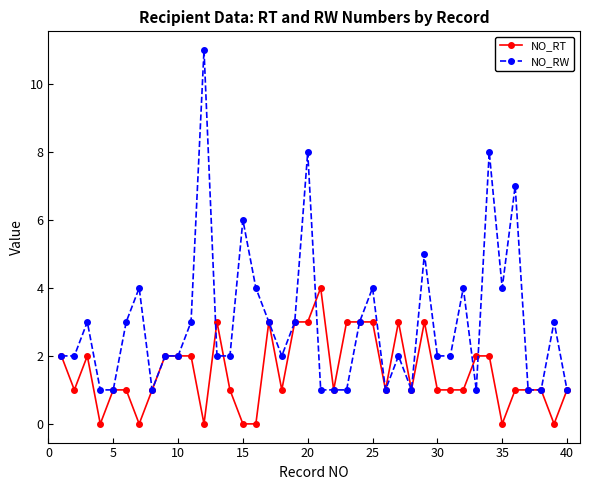

How many lines are shown in the chart?

2